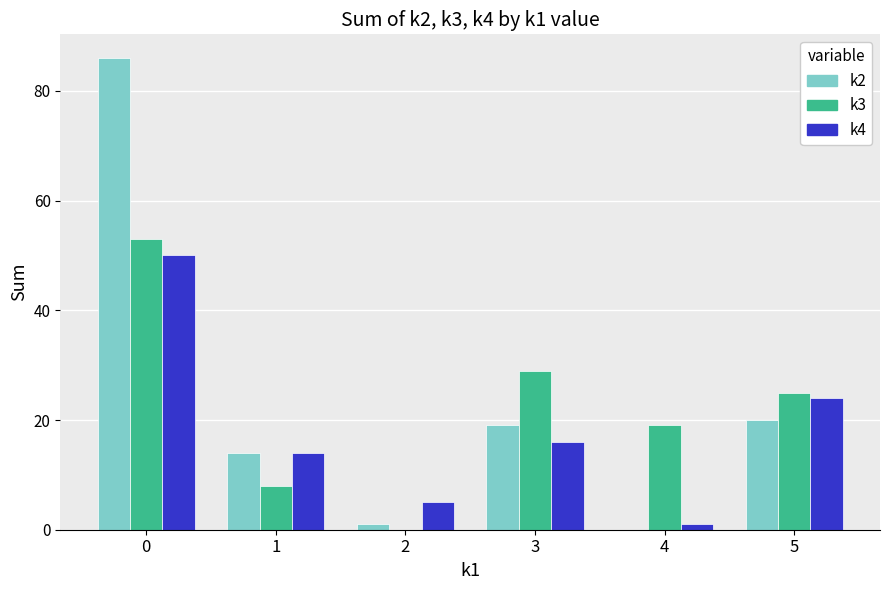

Is the value of k4 at 1 greater than the value of k3 at 1?

Yes